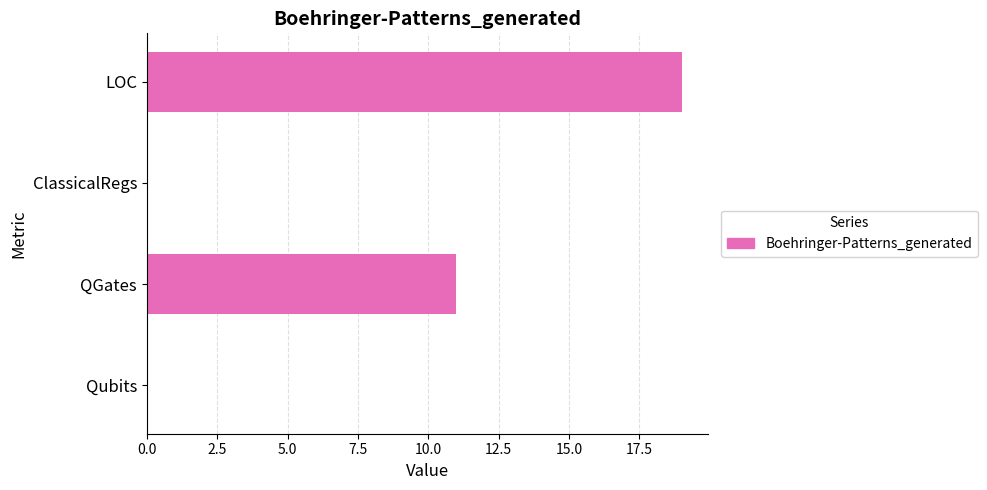

What is the average value?

8